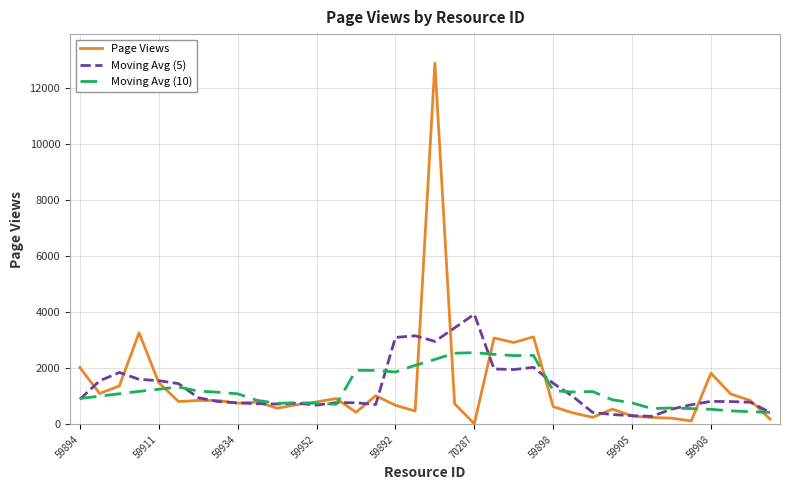

What are all the series names shown in the legend?

Page Views, Moving Avg (5), Moving Avg (10)